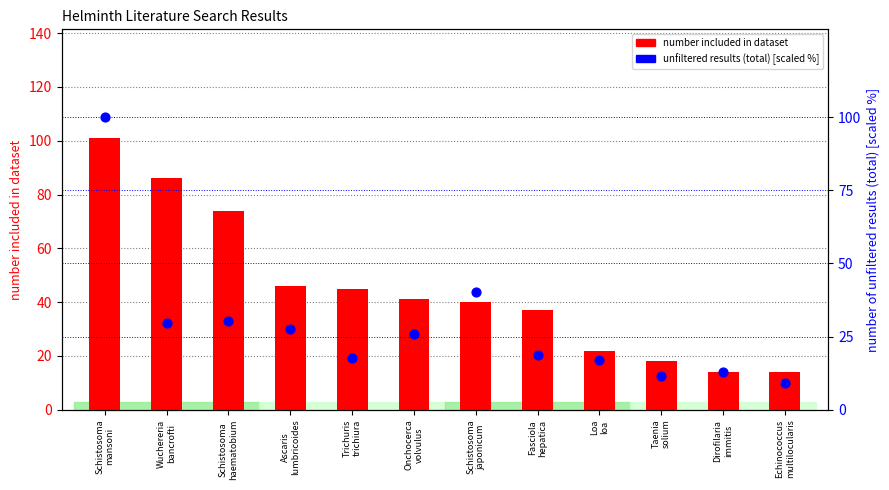

At which category is the sum across all series the highest?

Schistosoma
mansoni